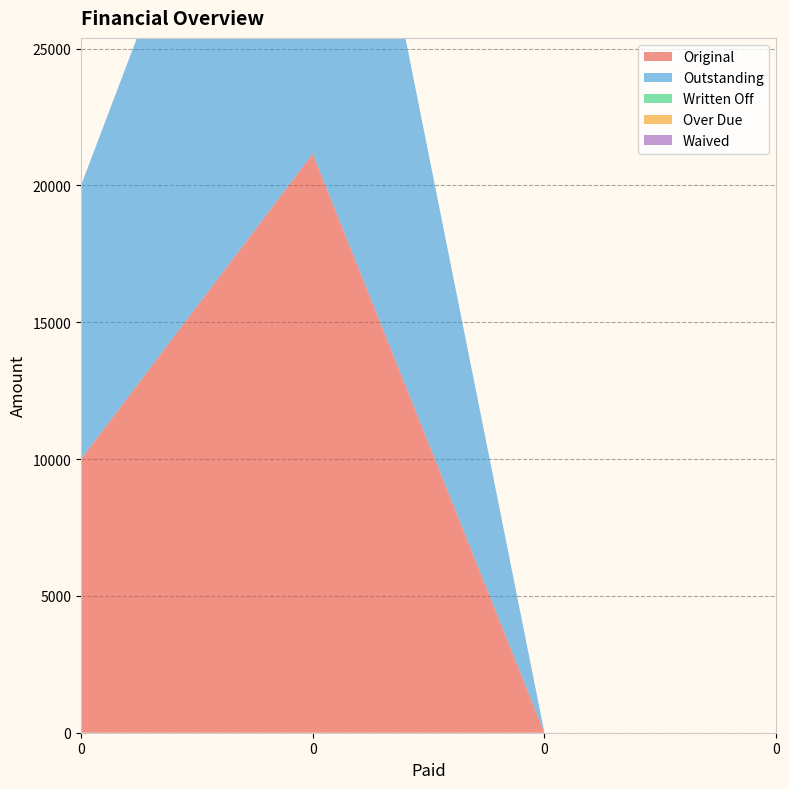

Reading left to right, transcribe all the data shown in this chart.

Original: 0=10000.0	0=21157.9	0=0.0	0=0.0
Outstanding: 0=10000.0	0=21157.9	0=0.0	0=0.0
Written Off: 0=0.0	0=0.0	0=0.0	0=0.0
Over Due: 0=0.0	0=0.0	0=0.0	0=0.0
Waived: 0=0.0	0=0.0	0=0.0	0=0.0